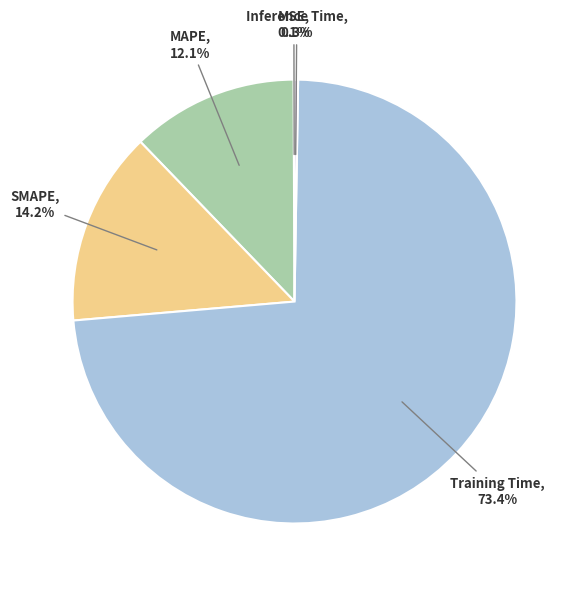

Is it true that SMAPE is 6% of the pie?

False